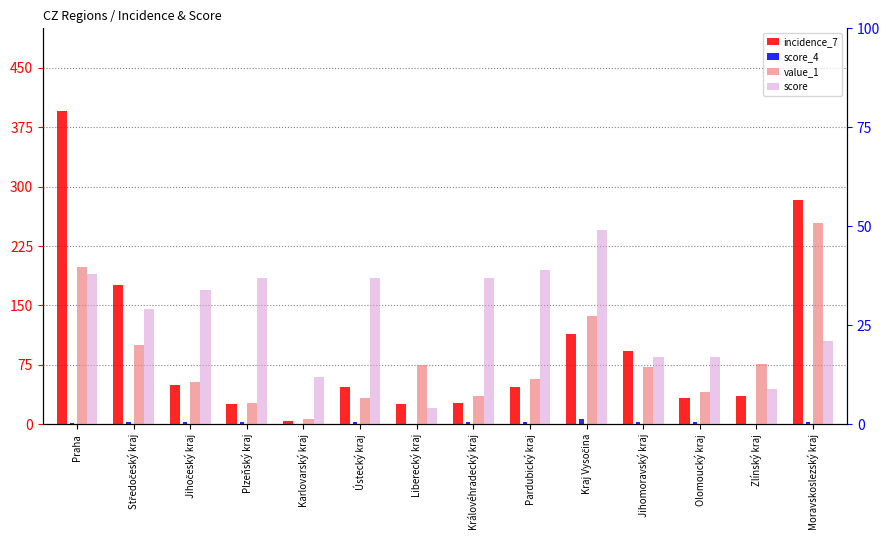

Read the score_4 value at Plzeňský kraj.

3.0